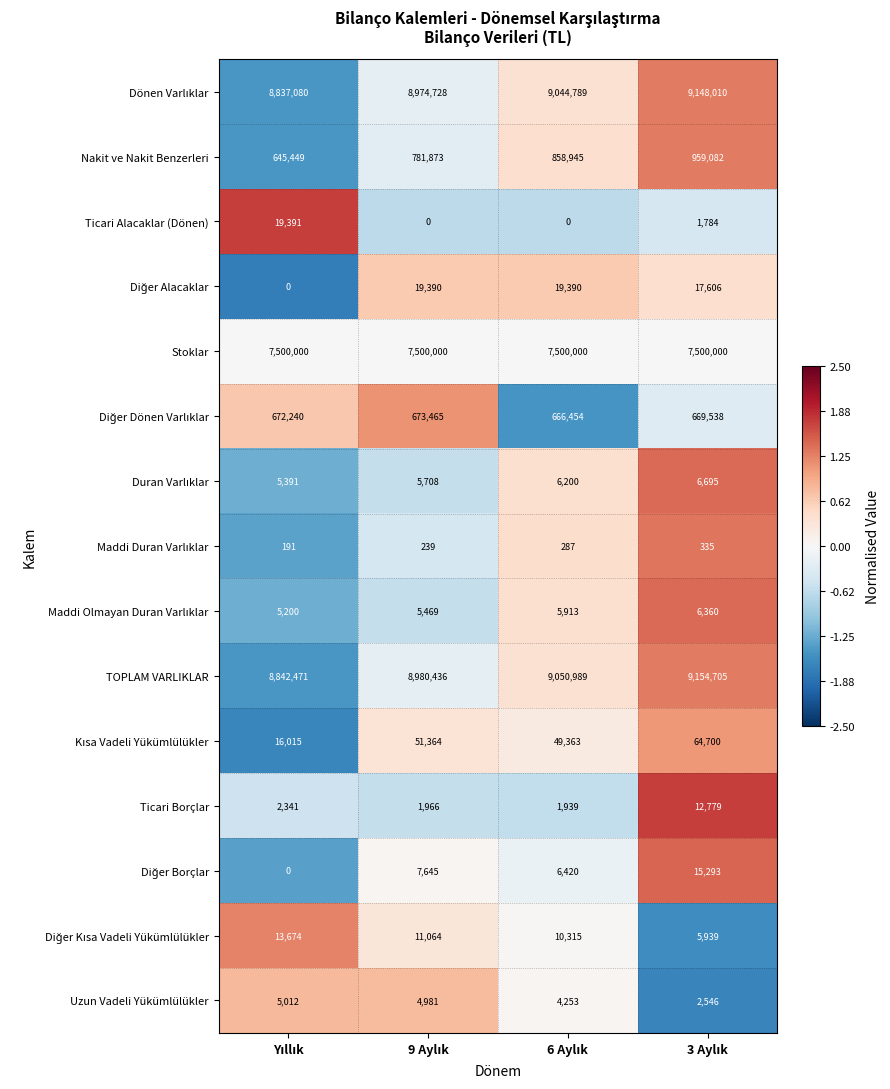

What is the sum of all Nakit ve Nakit Benzerleri values?

3245349